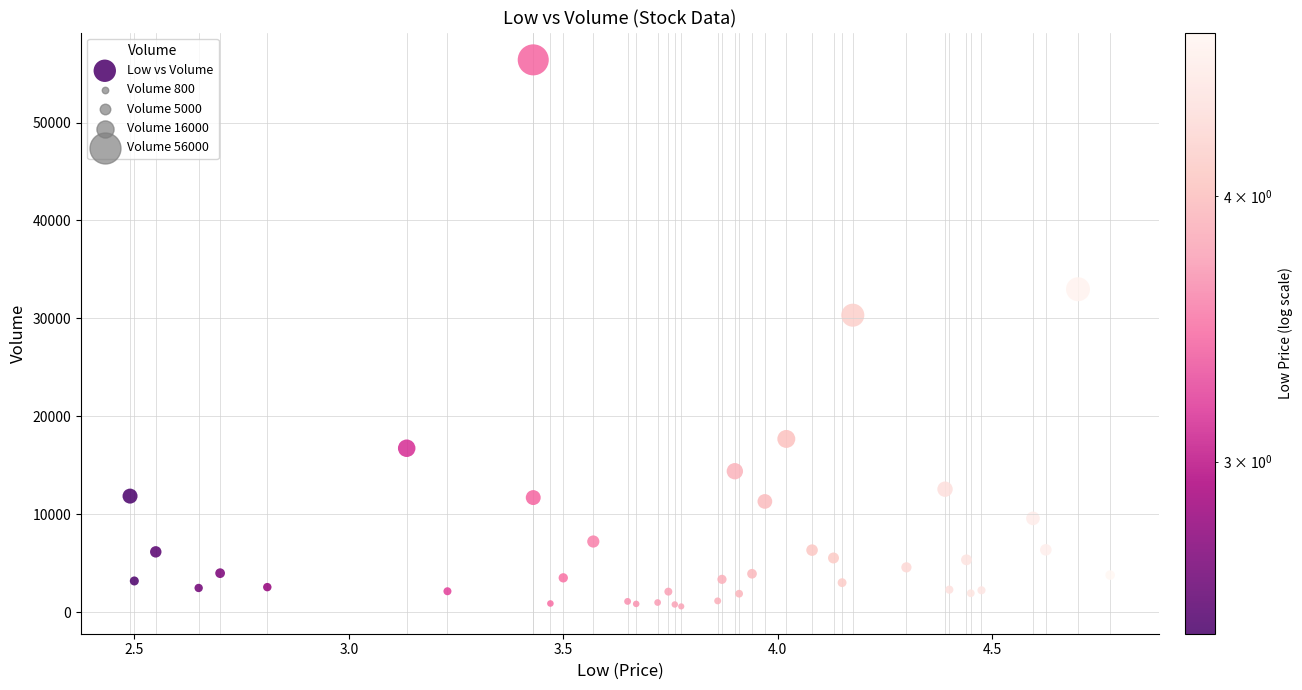

What Y value in the scatter plot is closest to 28499?

30330